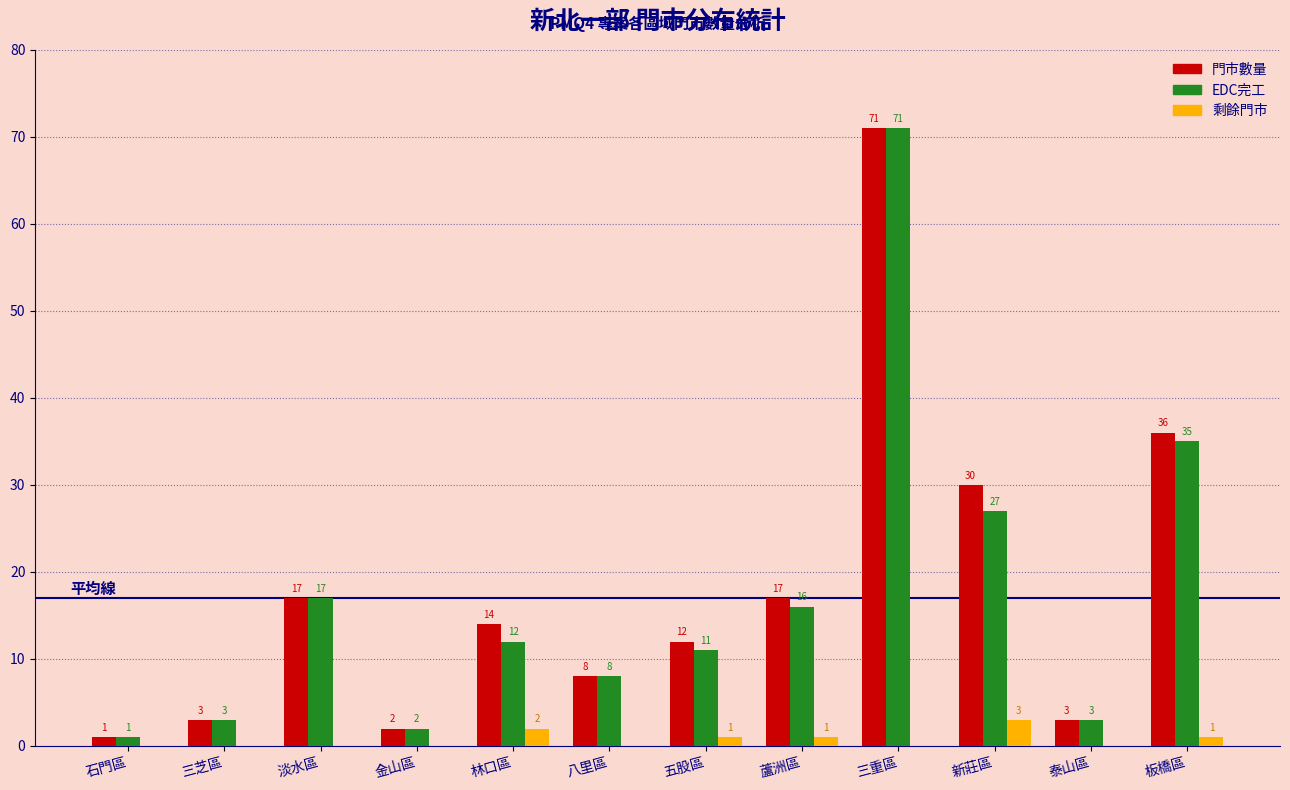

Reading left to right, transcribe all the data shown in this chart.

門市數量: 石門區=1	三芝區=3	淡水區=17	金山區=2	林口區=14	八里區=8	五股區=12	蘆洲區=17	三重區=71	新莊區=30	泰山區=3	板橋區=36
EDC完工: 石門區=1	三芝區=3	淡水區=17	金山區=2	林口區=12	八里區=8	五股區=11	蘆洲區=16	三重區=71	新莊區=27	泰山區=3	板橋區=35
剩餘門市: 石門區=0	三芝區=0	淡水區=0	金山區=0	林口區=2	八里區=0	五股區=1	蘆洲區=1	三重區=0	新莊區=3	泰山區=0	板橋區=1